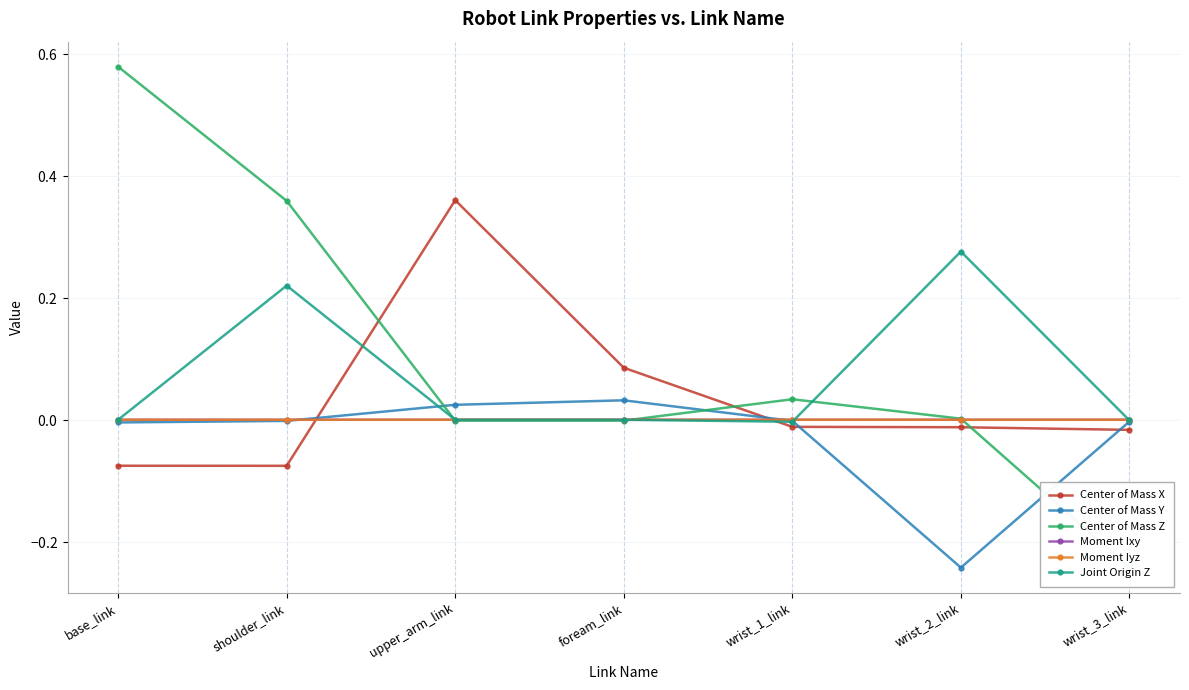

How many interior local peaks does the Joint Origin Z series have?

2